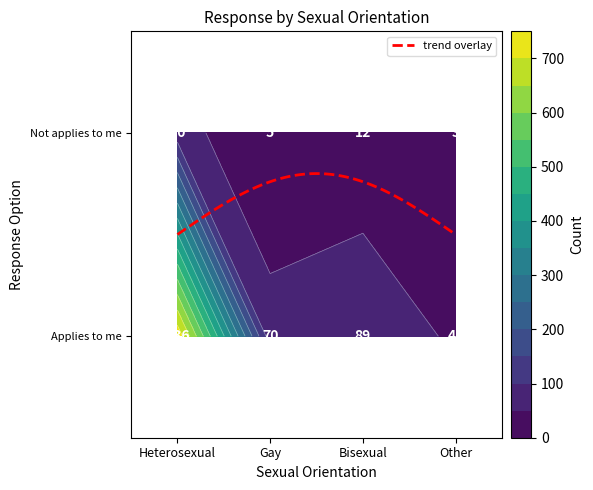

At which category is the sum across all series the highest?

Heterosexual